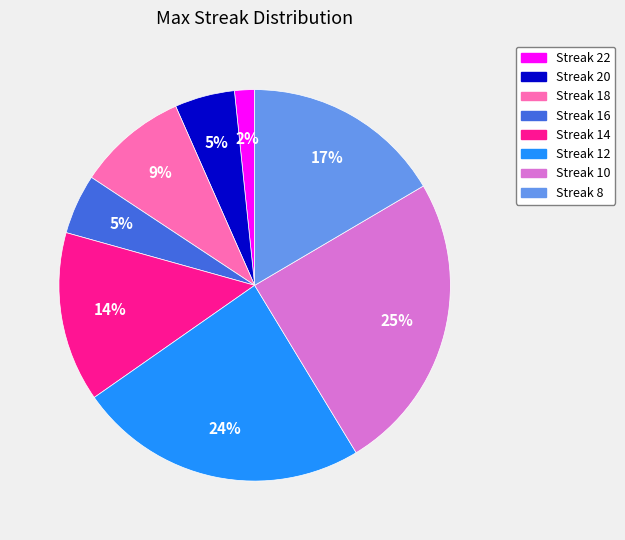

Is there a majority slice in this chart?

No